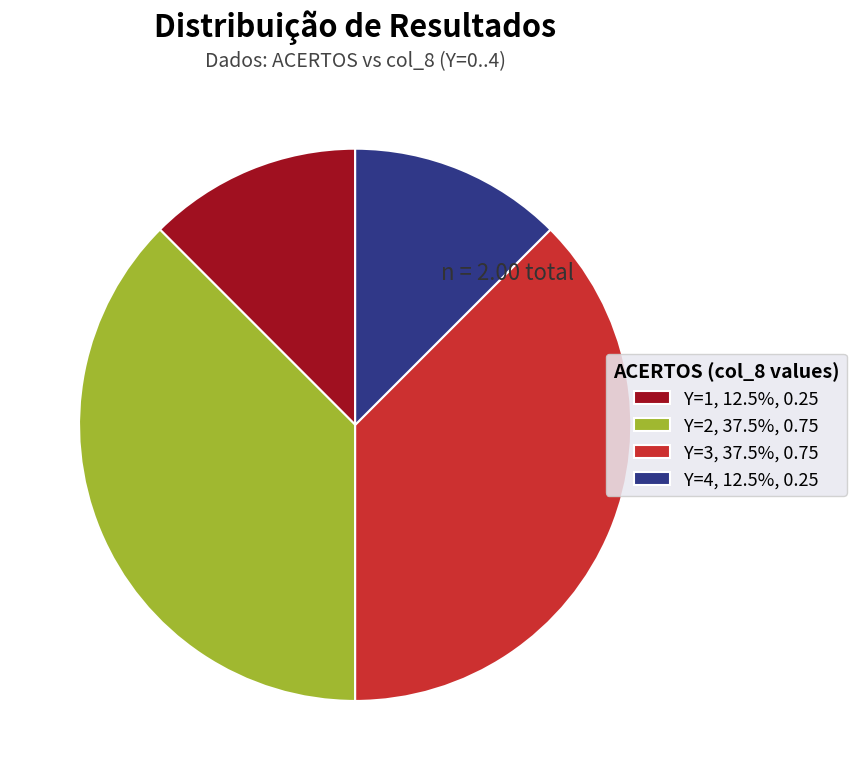

Approximately how many times larger is the value at Y=4, 12.5%, 0.25 compared to Y=1, 12.5%, 0.25?

1.0